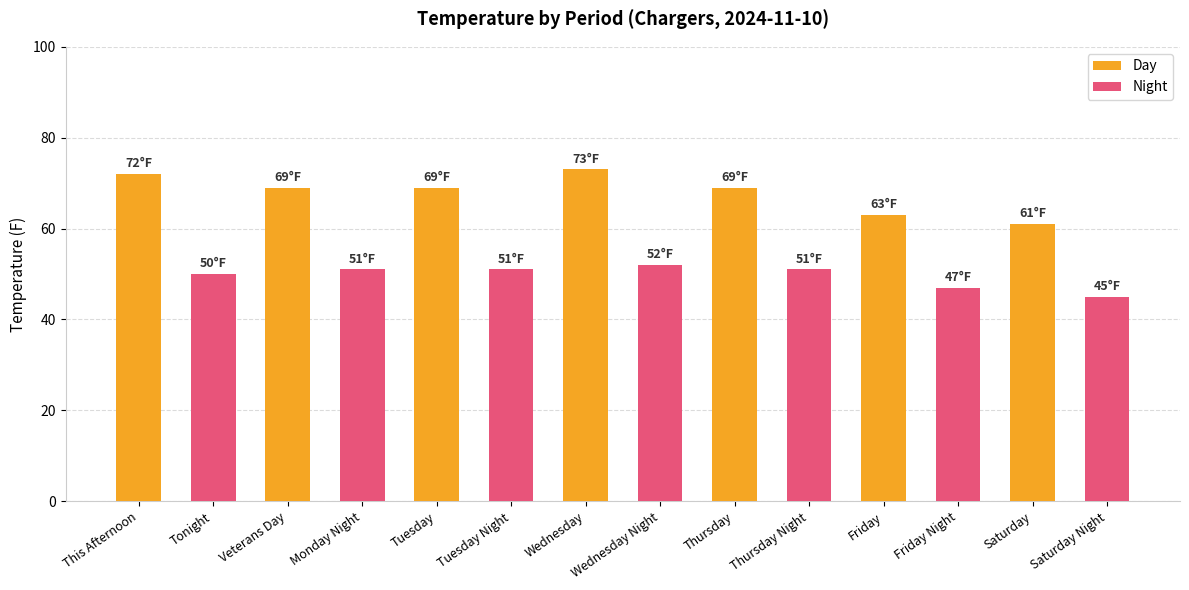

Does the chart contain stacked bars?

No